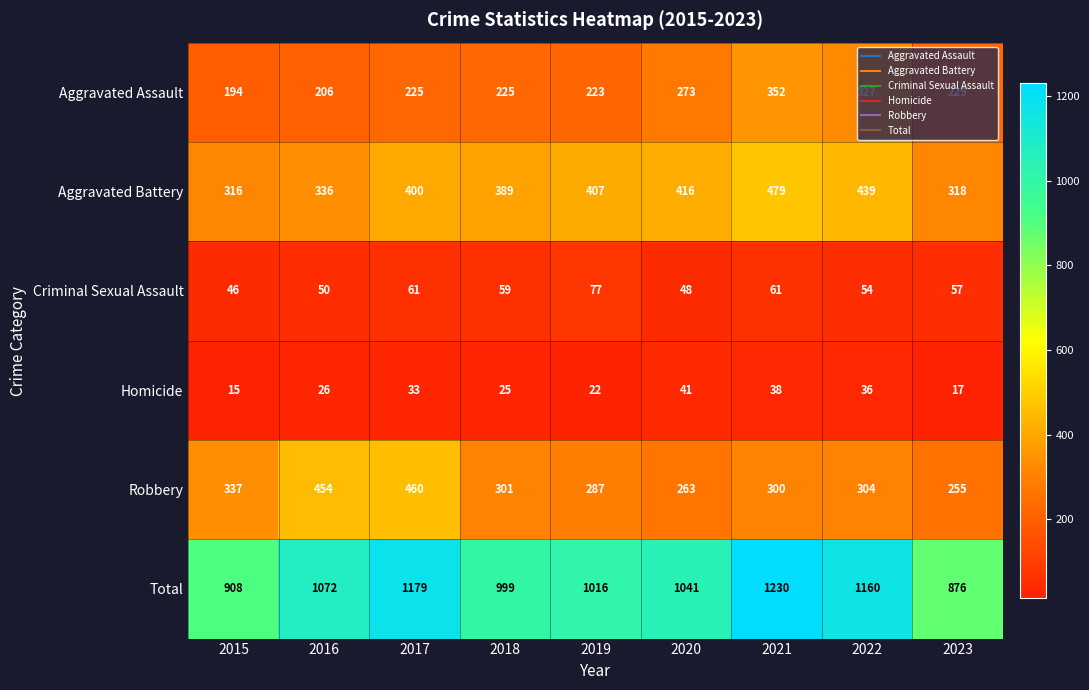

How many data points does each series have?

9